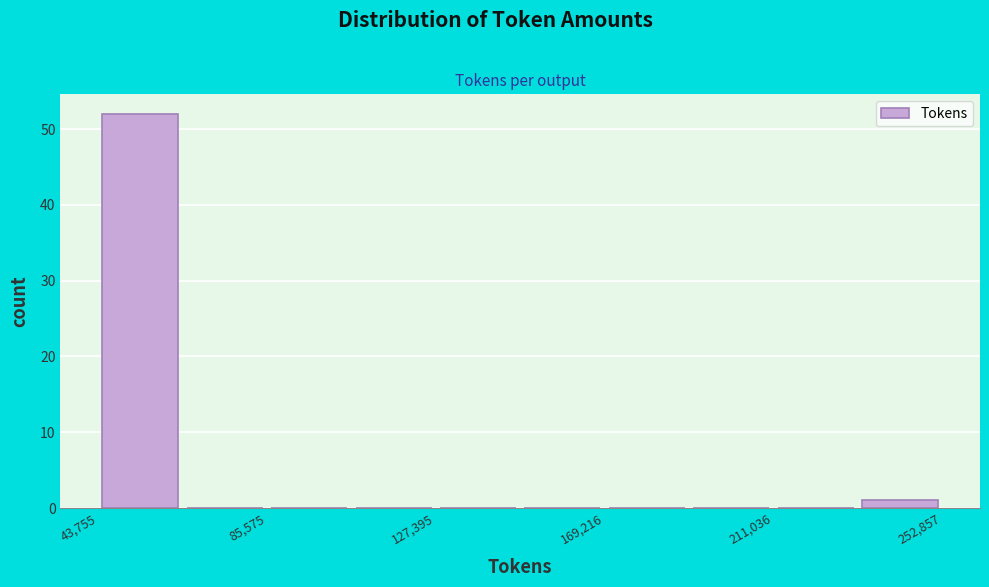

How tall is the bar that spans 45000 to 65000 on the x-axis? Neither the bar edges nor the heights are printed on the chart, so give them approximately, as read against the axes.

52